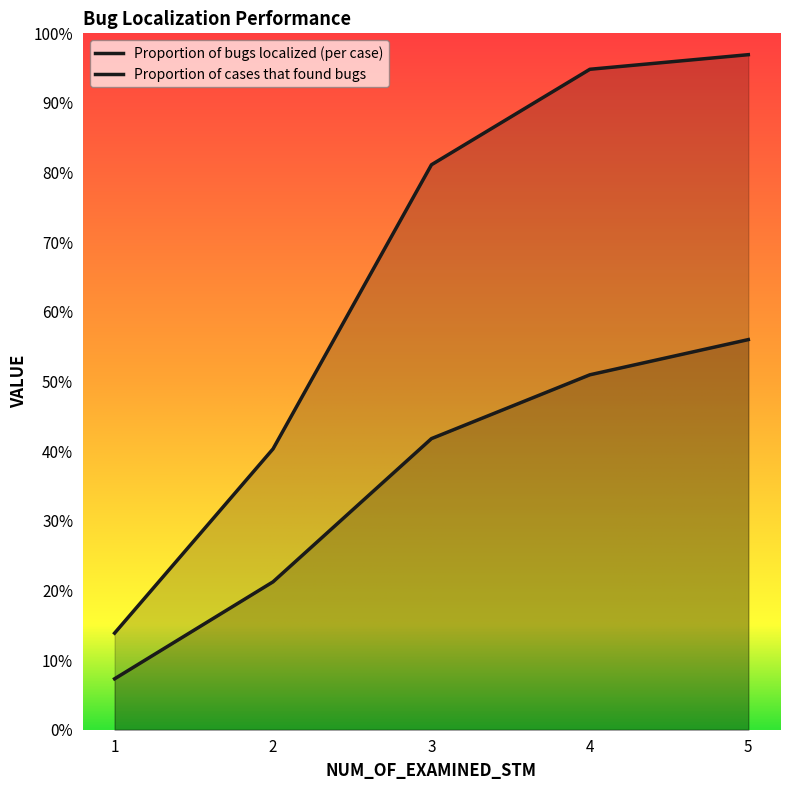

List the labels in order of Proportion of bugs localized (per case) value, largest first.

5, 4, 3, 2, 1